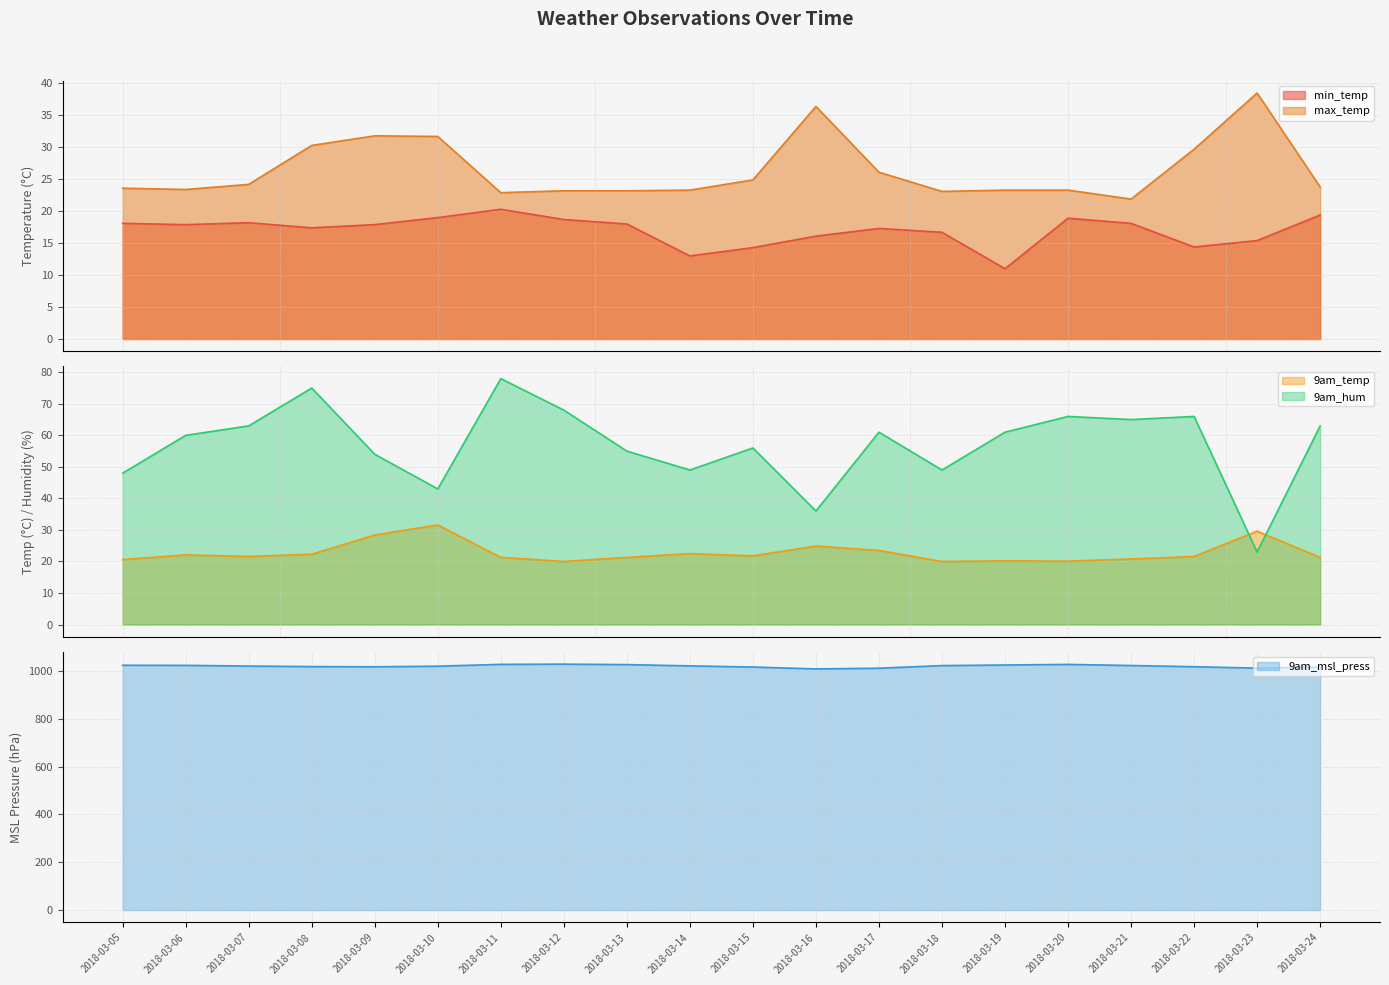

What is the sum of all 9am_msl_press values?

20399.5